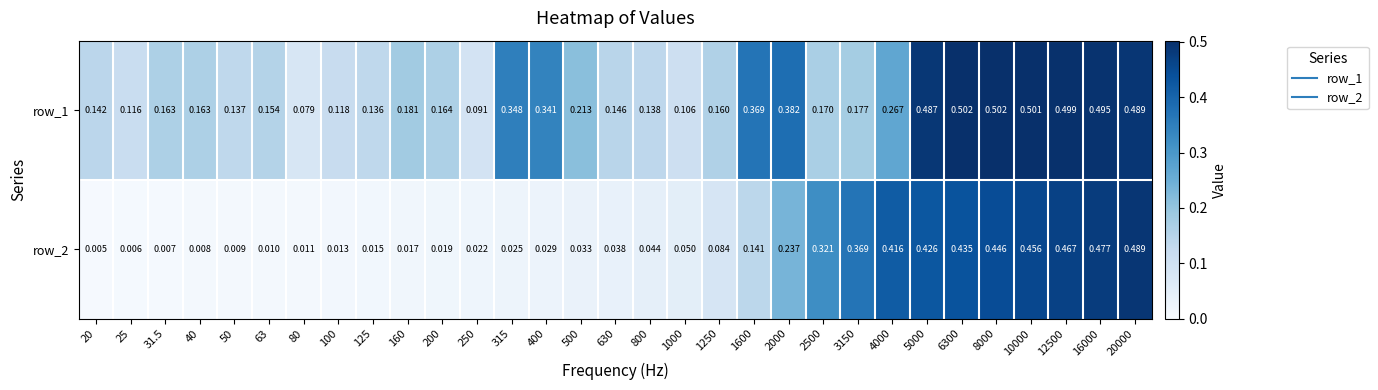

Is the value of row_1 at 25 greater than the value of row_2 at 125?

Yes